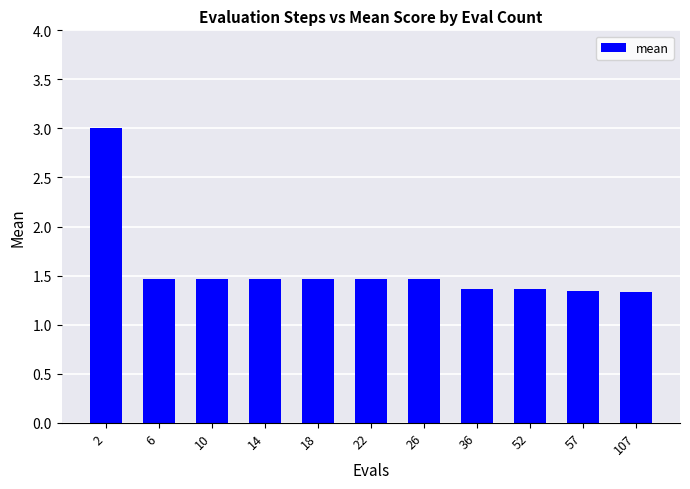

The chart shows a value of 1.3 at 107. True or false?

True